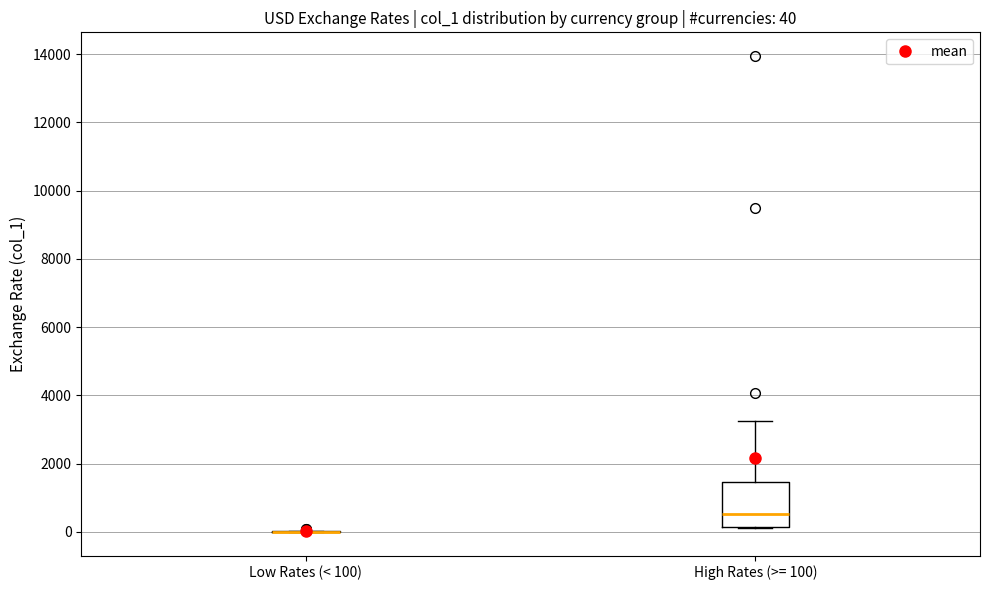

Comparing the boxes themselves (not the whiskers), which one is the tallest?

High Rates (>= 100)